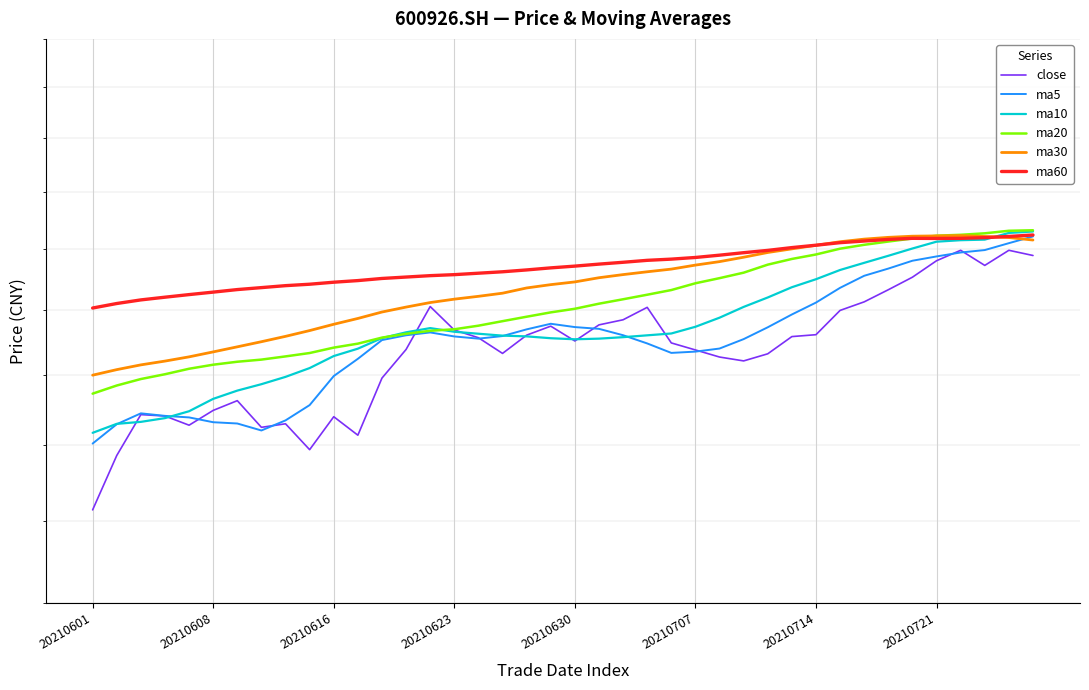

What is the total value across all series at 20210721?

84.4